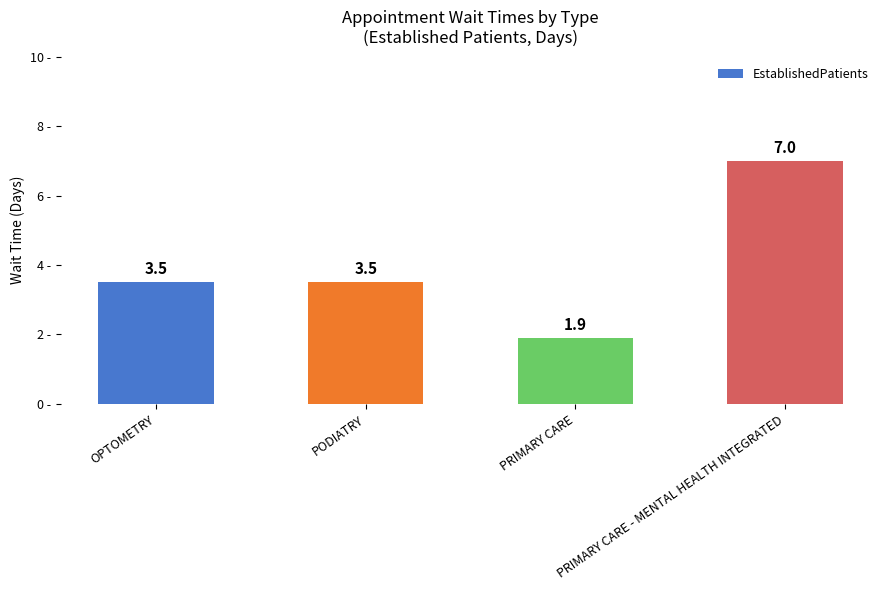

What value does the data have at PODIATRY?

3.5